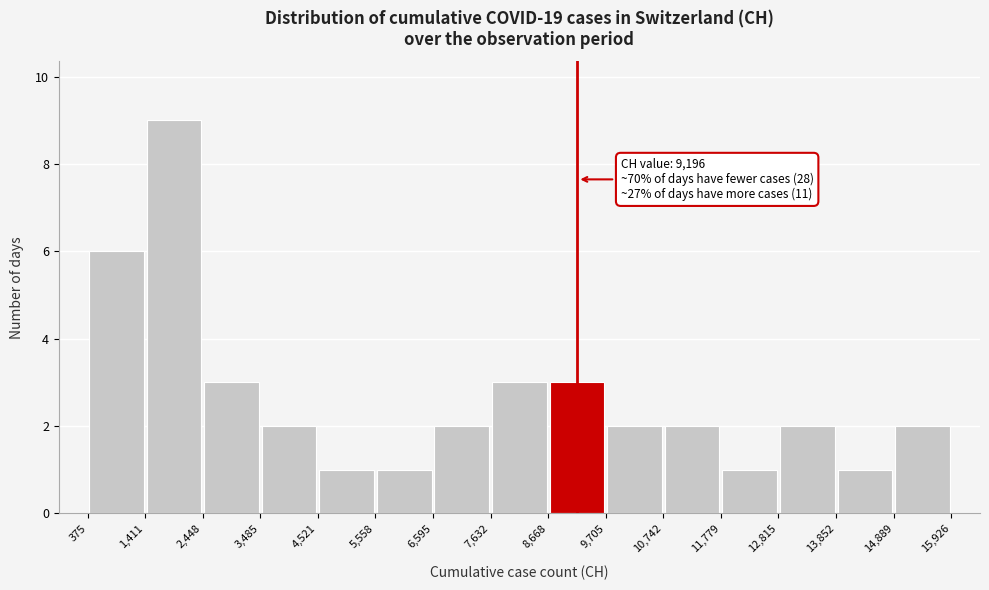

Over which range of the x-axis is the bar tallest?

1,411 to 2,448